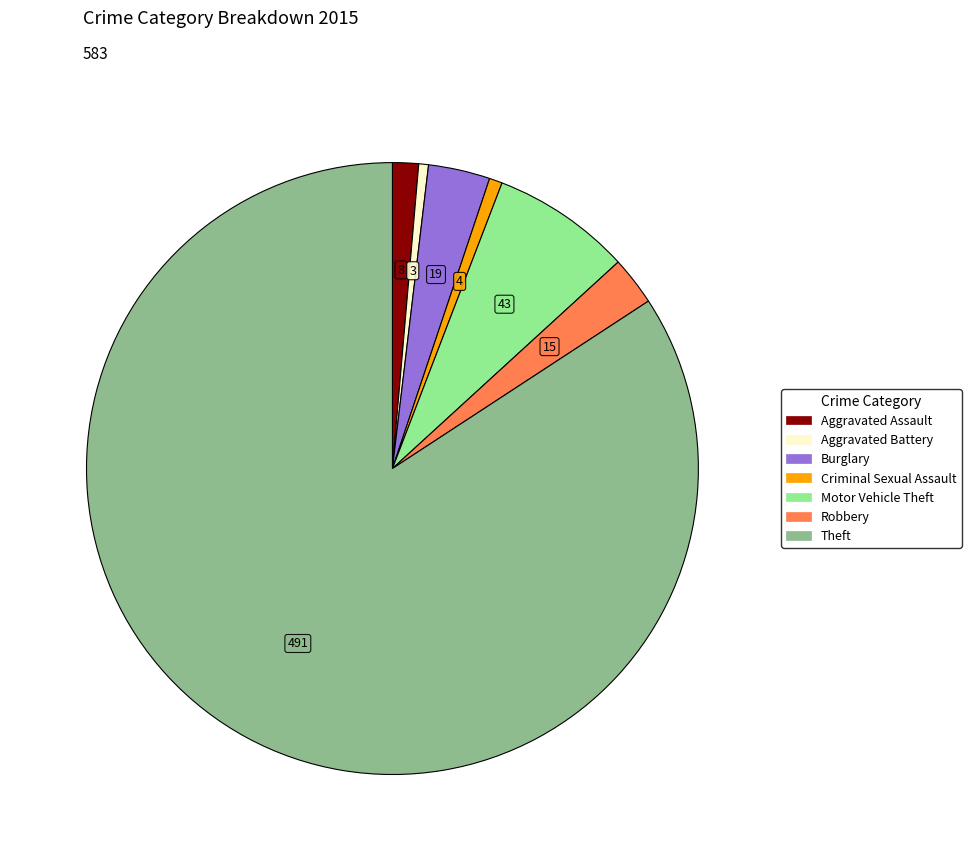

Does any single category account for the majority?

Yes